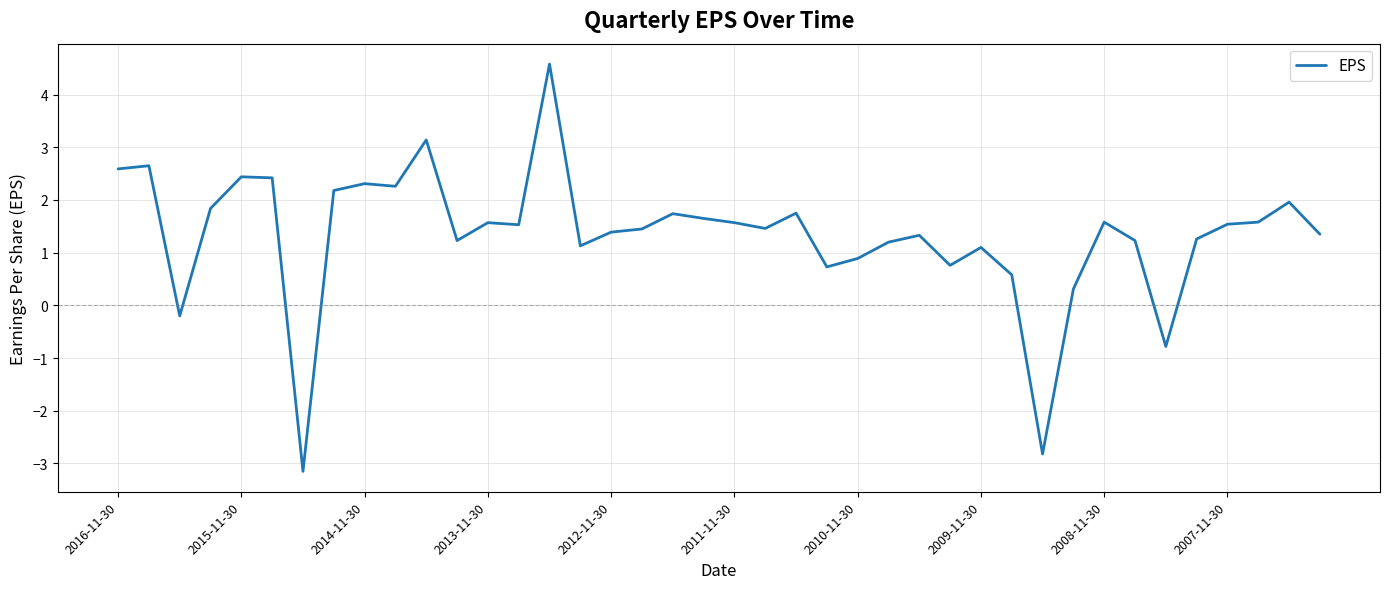

What is the difference between the maximum and minimum values?

7.7